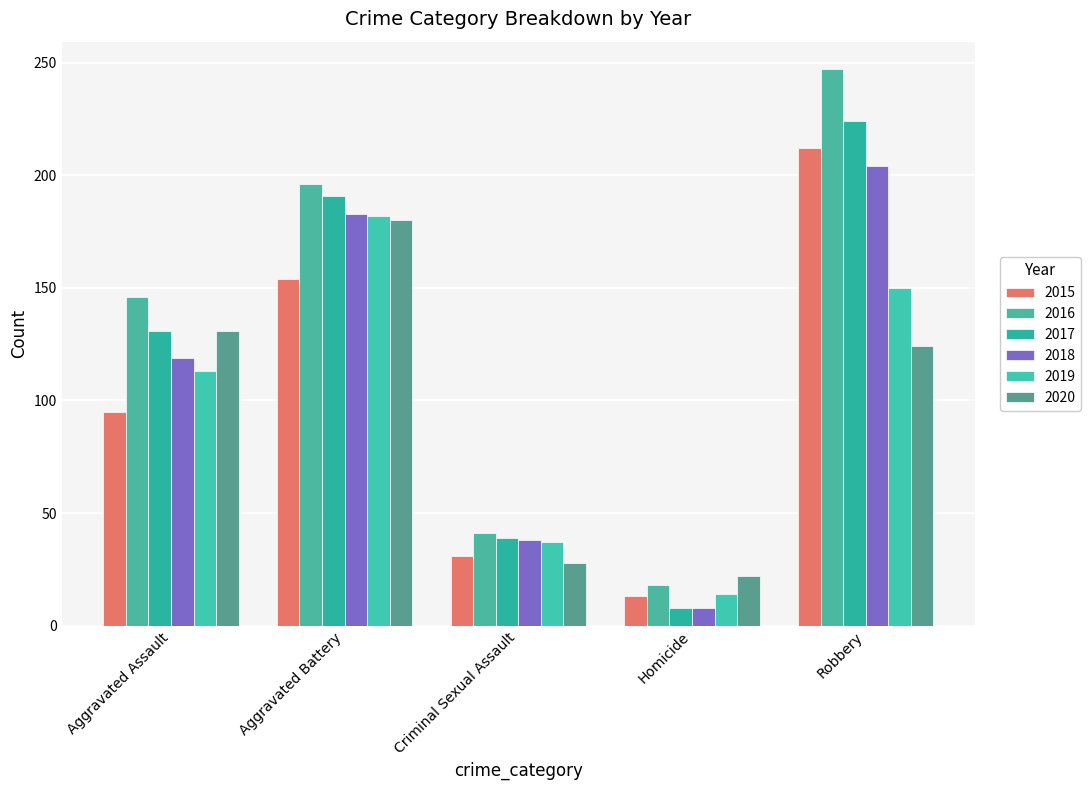

What position from the right is Robbery?

1